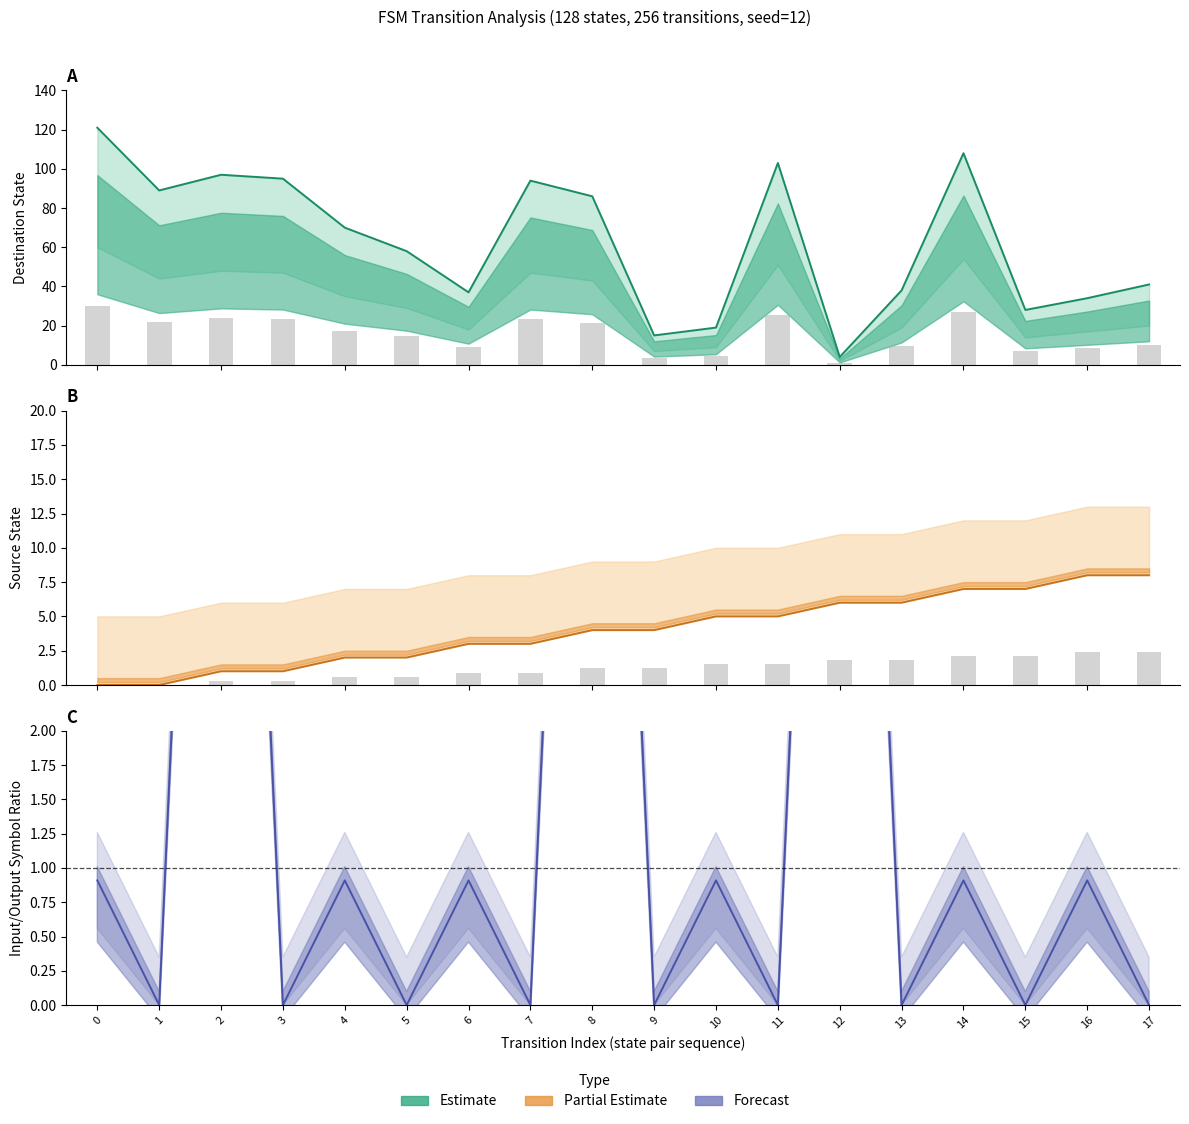

What is the difference between the second highest and second lowest values in the destination_state series?

93.0